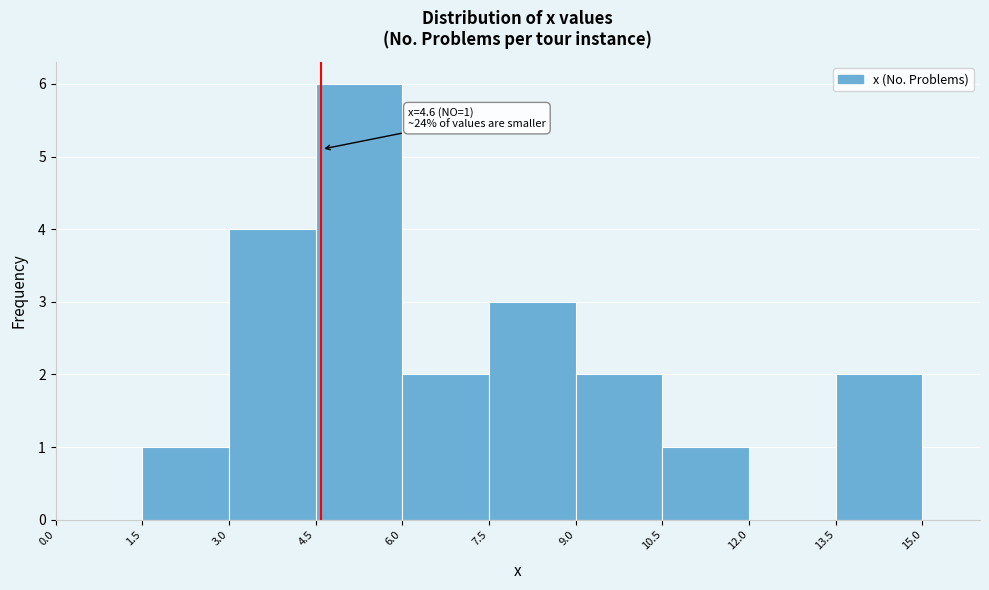

Which range on the x-axis has the tallest bar?

4.5 to 6.0